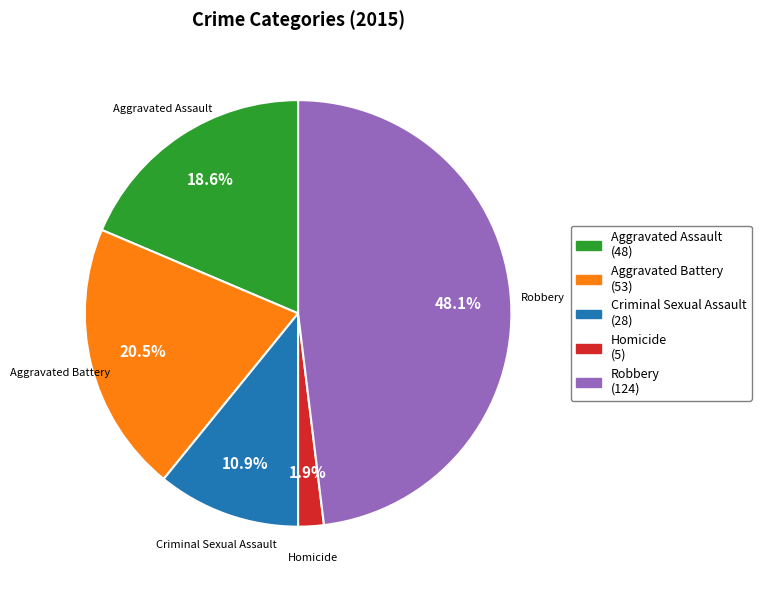

True or false: Robbery accounts for 53% of the total.

False